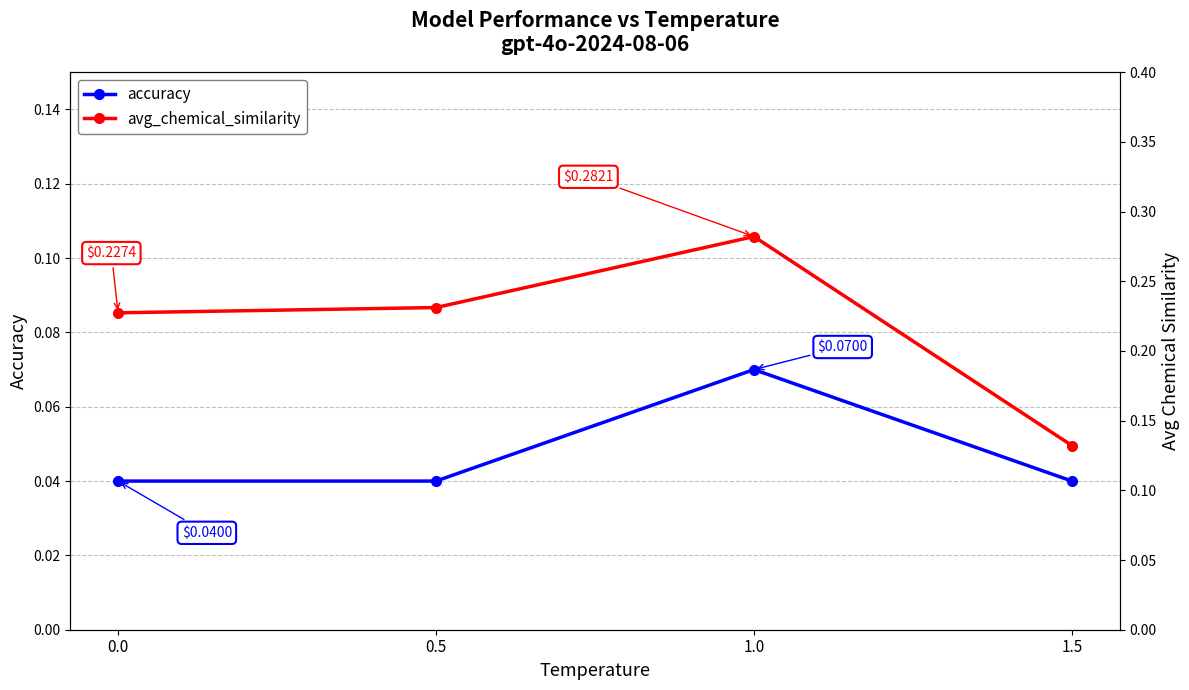

True or false: accuracy and avg_chemical_similarity intersect in this chart.

False